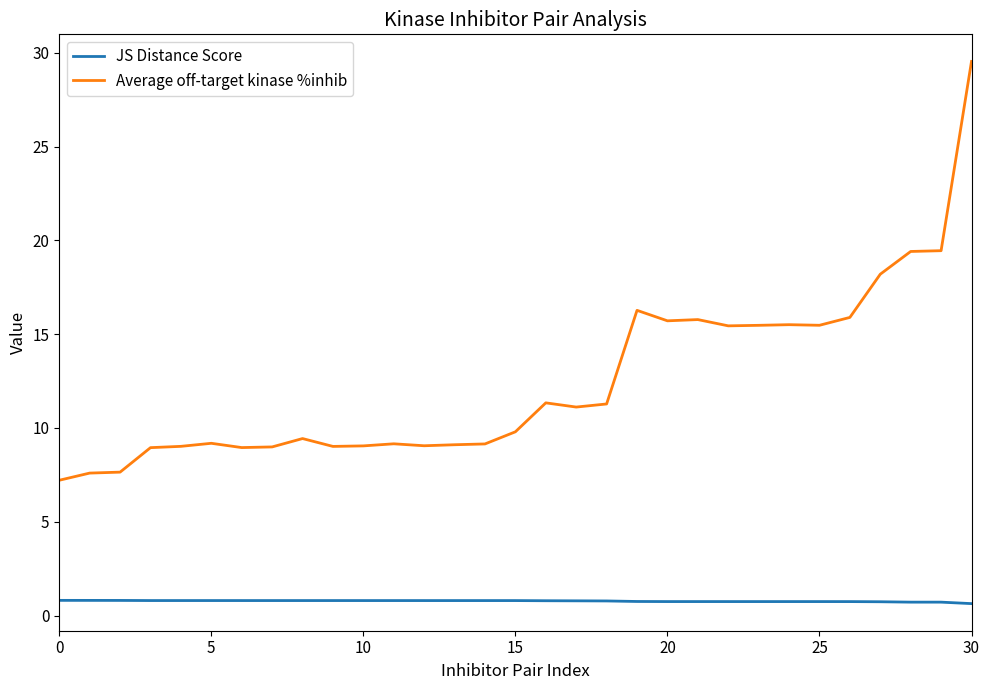

True or false: Average off-target kinase %inhib and JS Distance Score intersect in this chart.

False